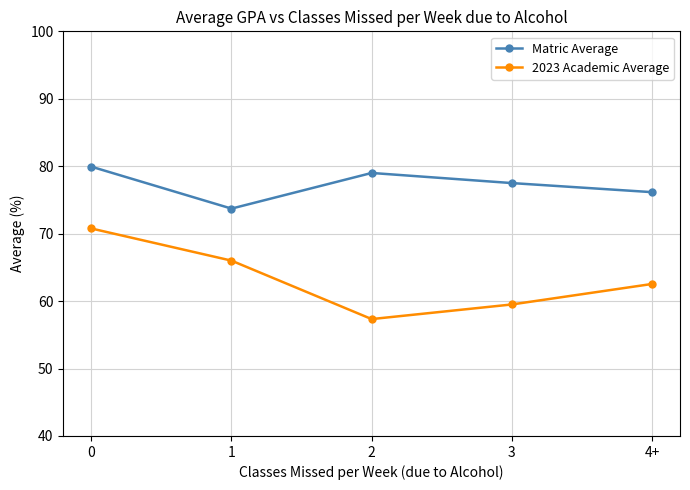

Is this an area chart (filled region under the line)?

No